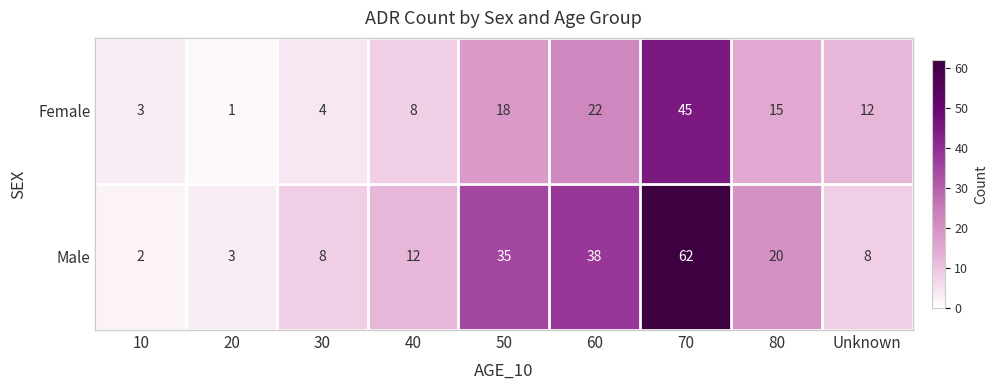

Reading left to right, list all the values displayed in this chart.

Female: 10=3	20=1	30=4	40=8	50=18	60=22	70=45	80=15	Unknown=12
Male: 10=2	20=3	30=8	40=12	50=35	60=38	70=62	80=20	Unknown=8